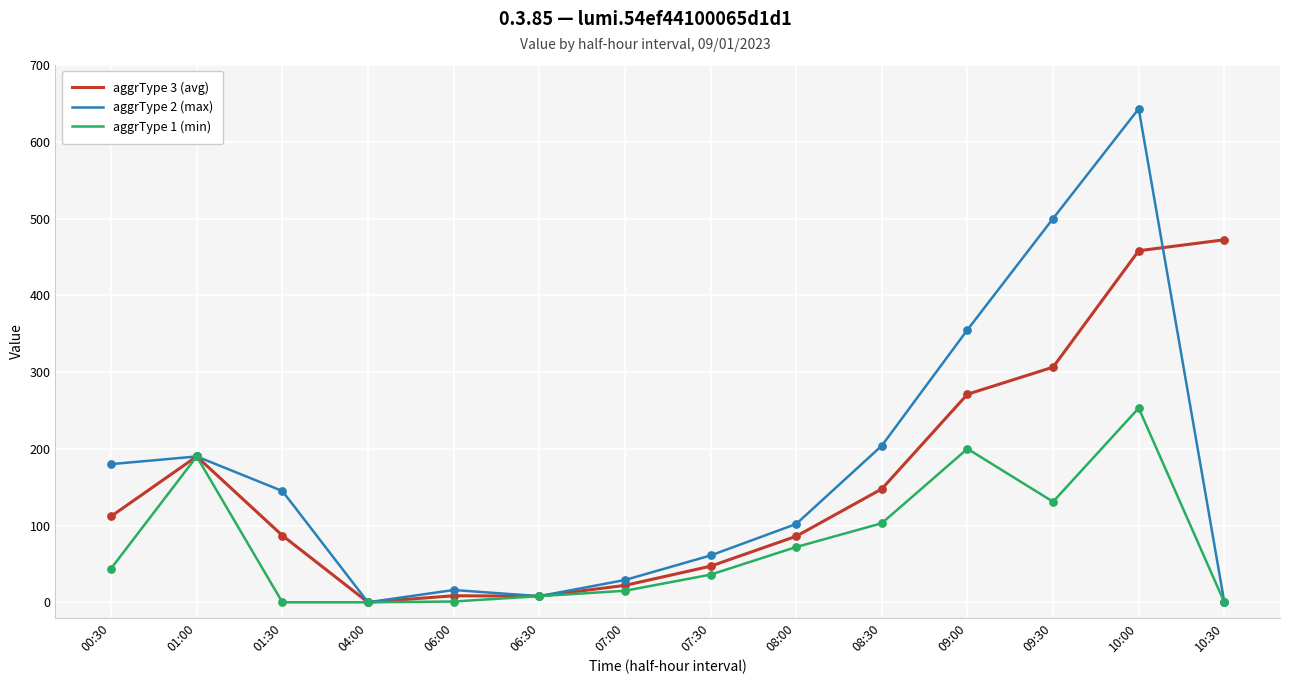

What is the spread (max minus min) of values at 10:00?

390.0